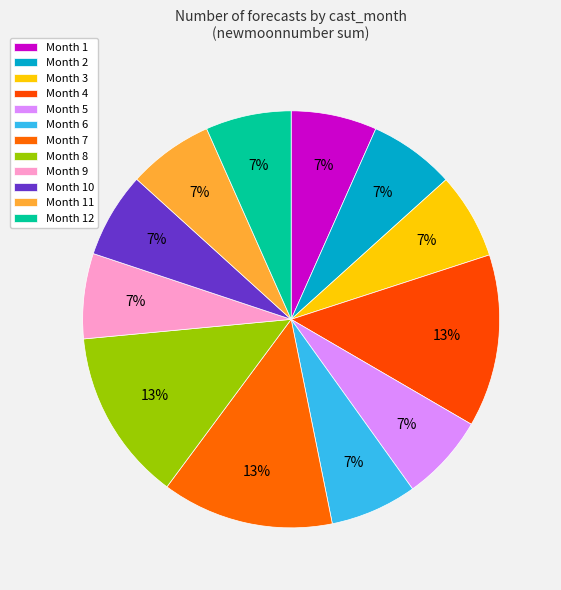

How many segments does this pie chart have?

12